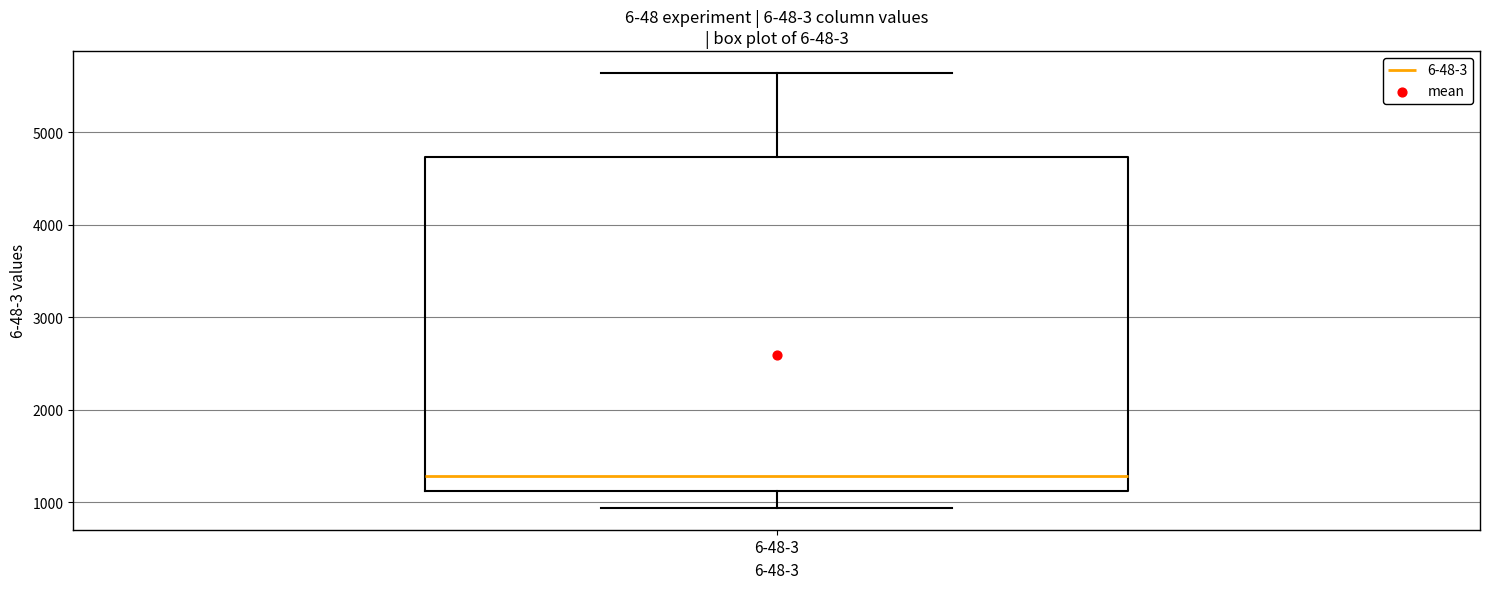

Read this box plot against the y-axis: the position of the median line, the range covered by the box, and the ends of both whiskers. The values are not printed on the chart, so give them approximately, as read against the axis.

median 1300, box 1100 to 4700, whiskers 900 to 5600